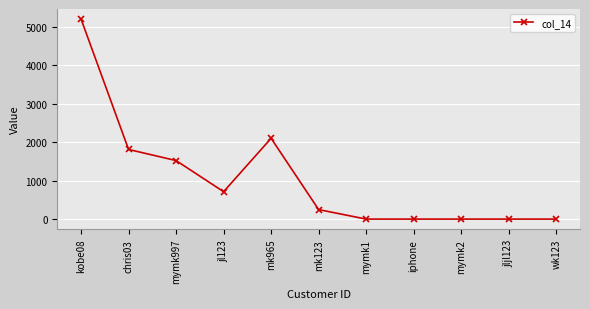

What is the label of the 7th point from the right?

mk965